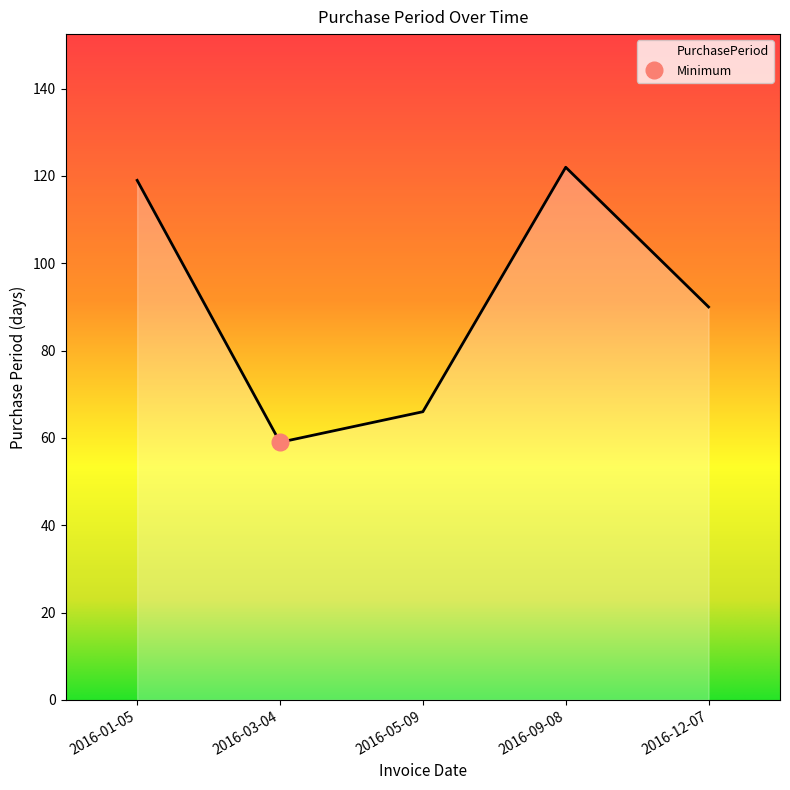

True or false: the data shows 90 at 2016-12-07.

True